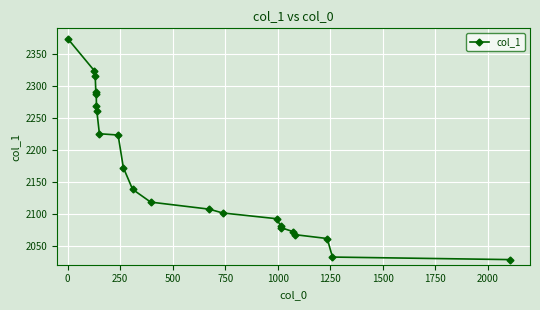

What is the value of the 3rd point from the left?

2316